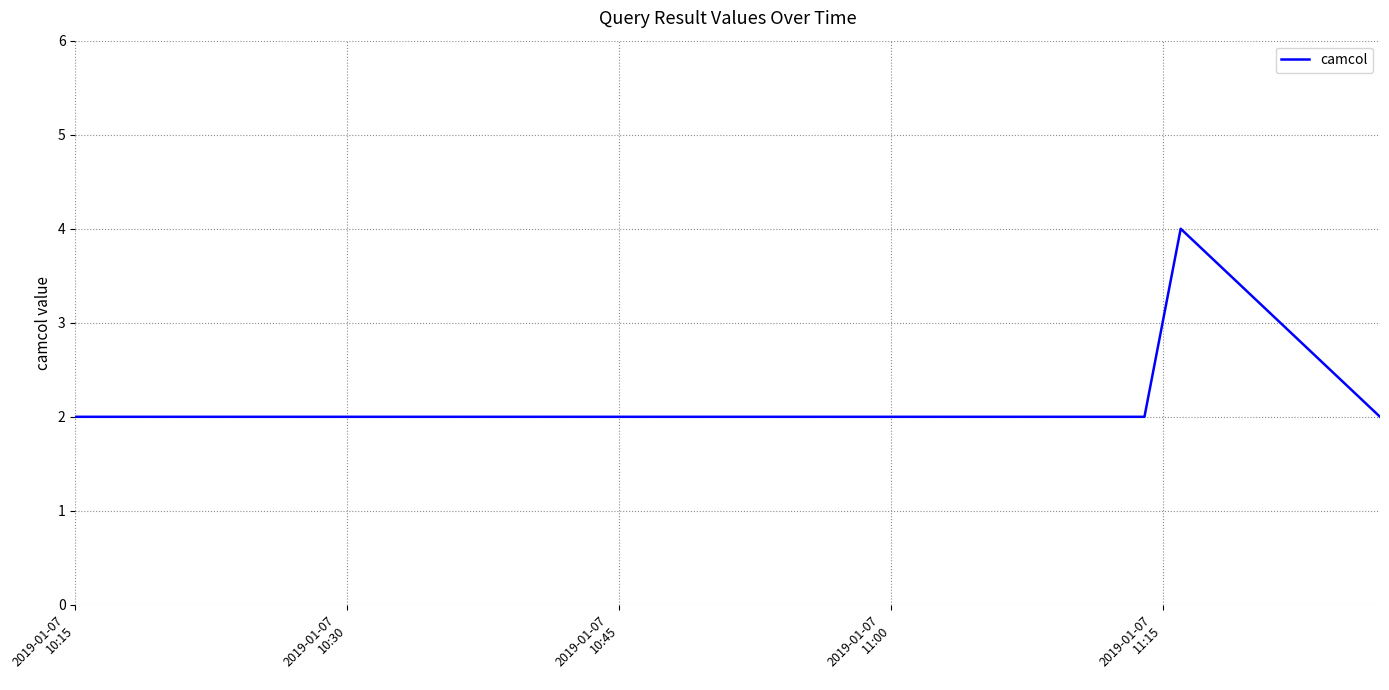

What is the greatest value displayed?

4